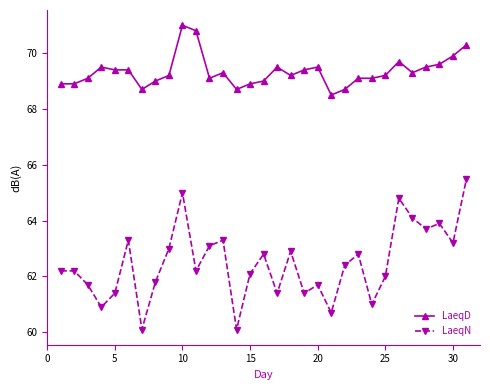

Reading right to left, list all the values displayed in this chart.

LaeqD: 70.3	69.9	69.6	69.5	69.3	69.7	69.2	69.1	69.1	68.7	68.5	69.5	69.4	69.2	69.5	69.0	68.9	68.7	69.3	69.1	70.8	71.0	69.2	69.0	68.7	69.4	69.4	69.5	69.1	68.9	68.9
LaeqN: 65.5	63.2	63.9	63.7	64.1	64.8	62.0	61.0	62.8	62.4	60.7	61.7	61.4	62.9	61.4	62.8	62.1	60.1	63.3	63.1	62.2	65.0	63.0	61.8	60.1	63.3	61.4	60.9	61.7	62.2	62.2